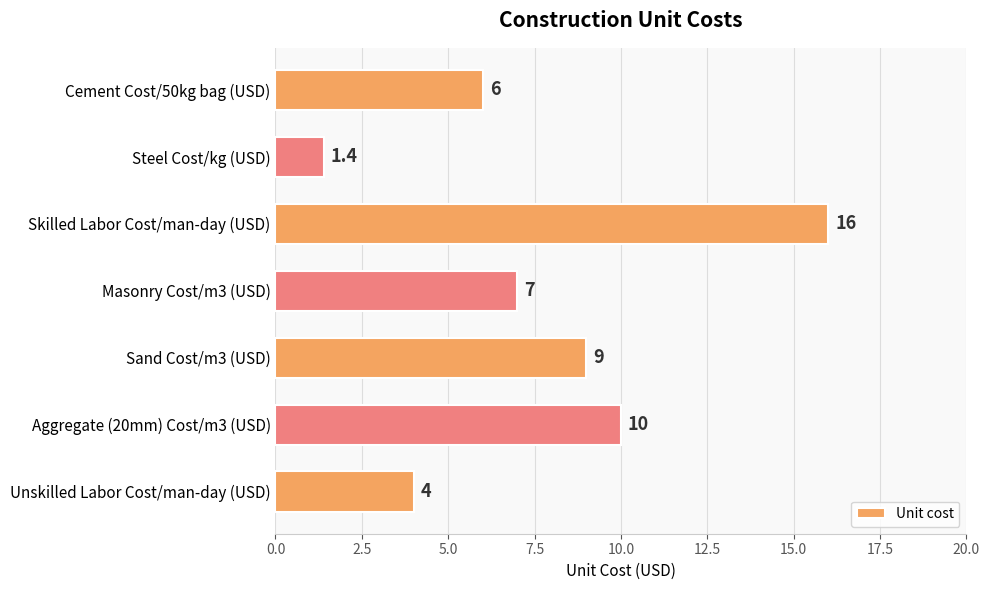

At which category does the chart reach its minimum across all series?

Steel Cost/kg (USD)